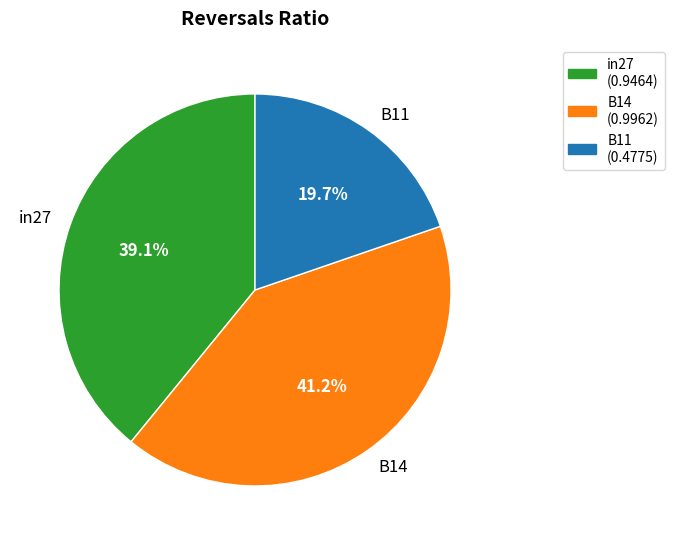

Count the number of slices in the pie.

3